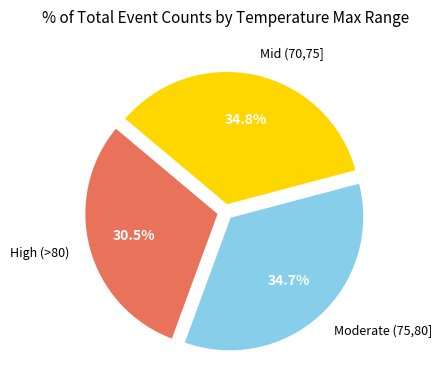

What is the smallest slice in the pie chart?

High (>80)